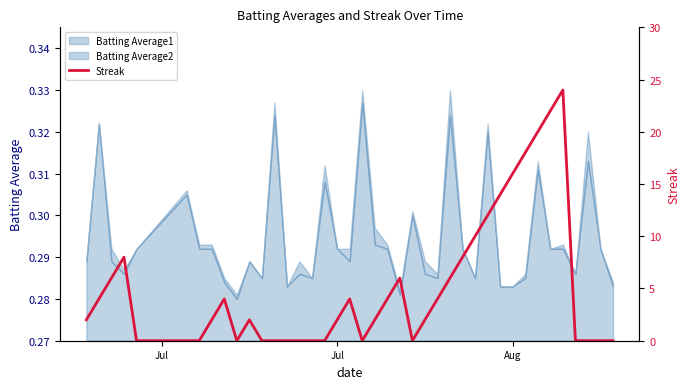

At which label does the data first exceed 2?

Jul